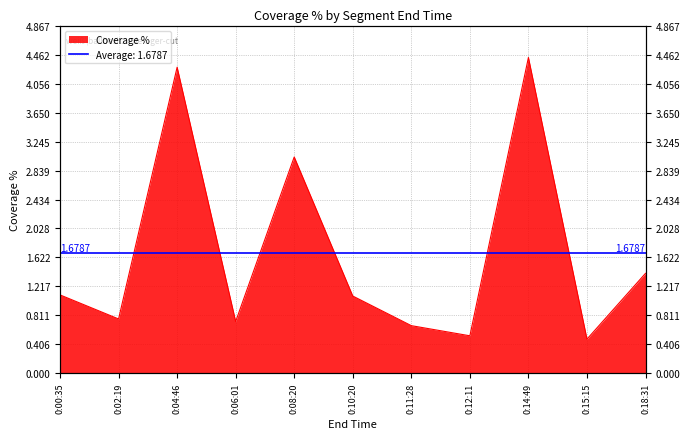

What is the sum of the values at 0:15:15 and 0:14:49?

4.9